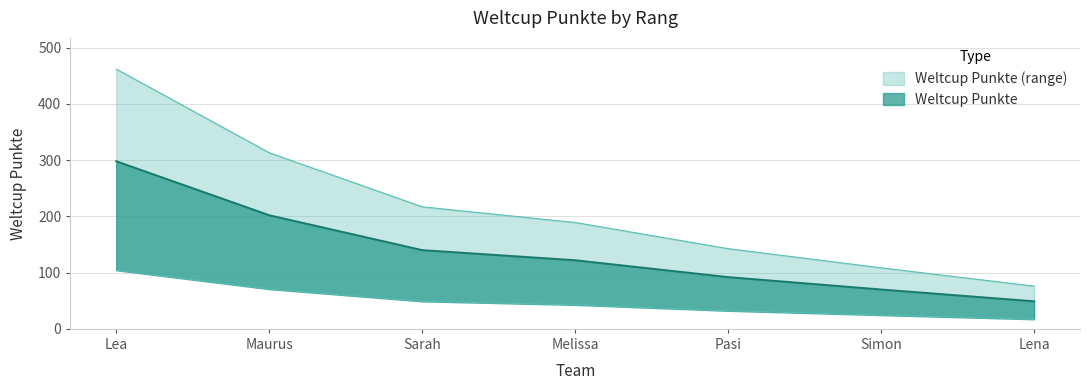

The chart shows a value of 92 at Pasi. True or false?

True